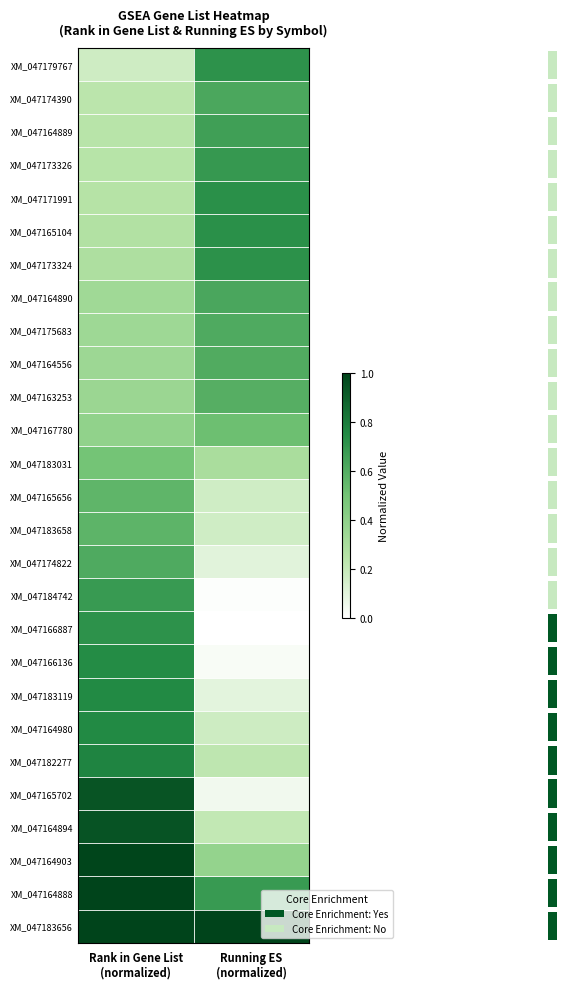

Where is XM_047173326 nearest to the value 0?

Rank in Gene List (normalized)